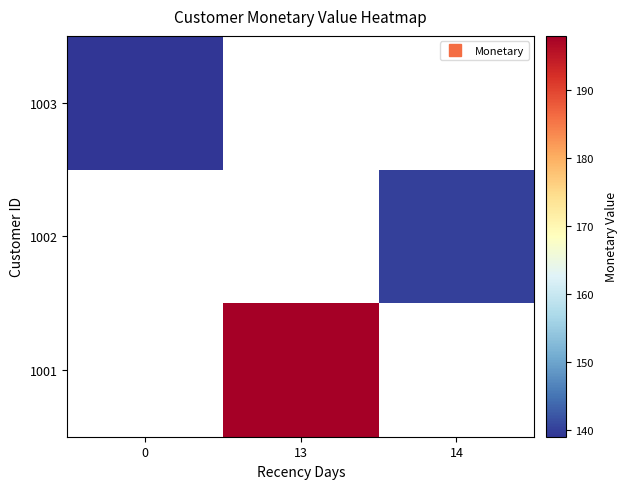

Rank the series by their average value, from lowest to highest.

1001, 1002, 1003